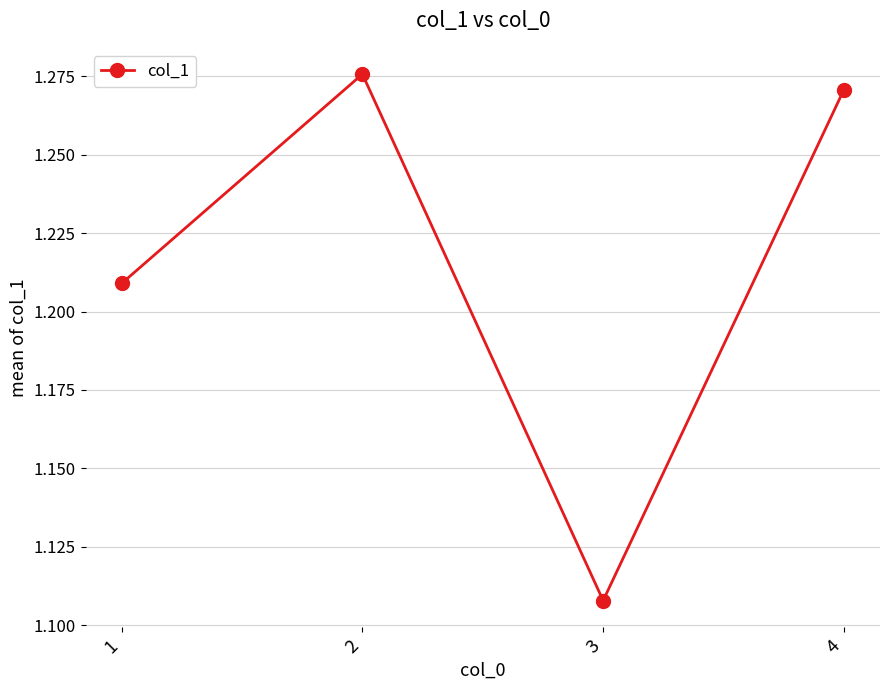

True or false: the data has more than 0 interior local peaks.

True